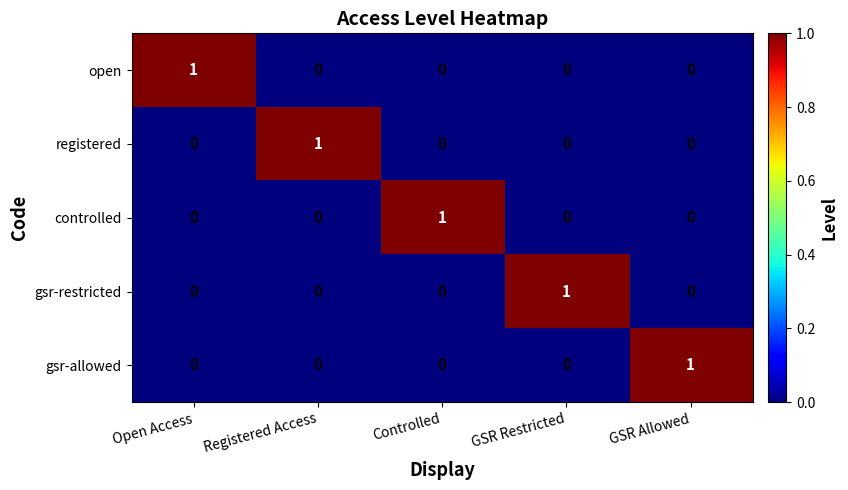

True or false: controlled has a value of 0 at GSR Restricted.

True